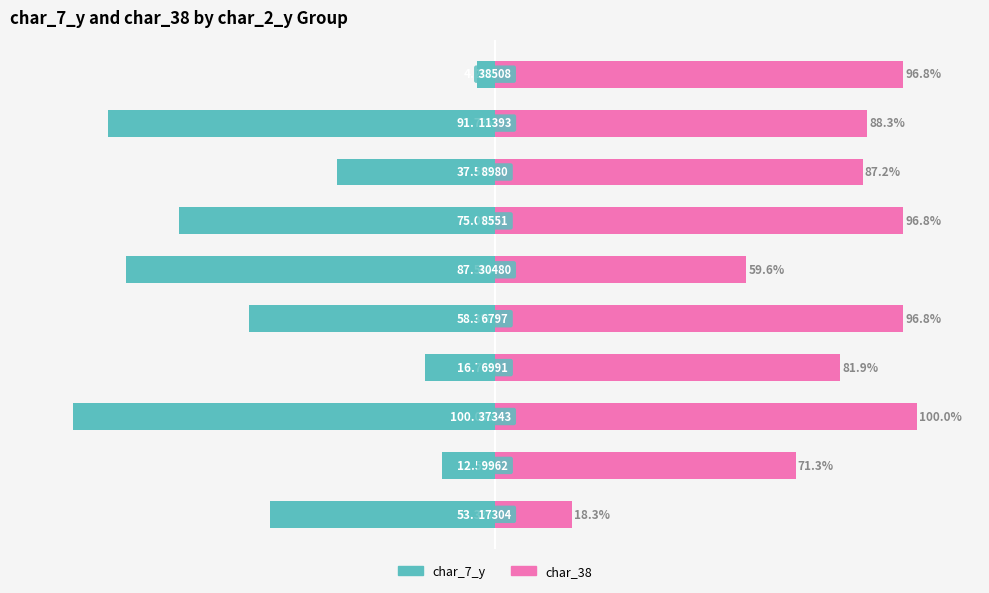

What is the greatest value displayed?

100.0